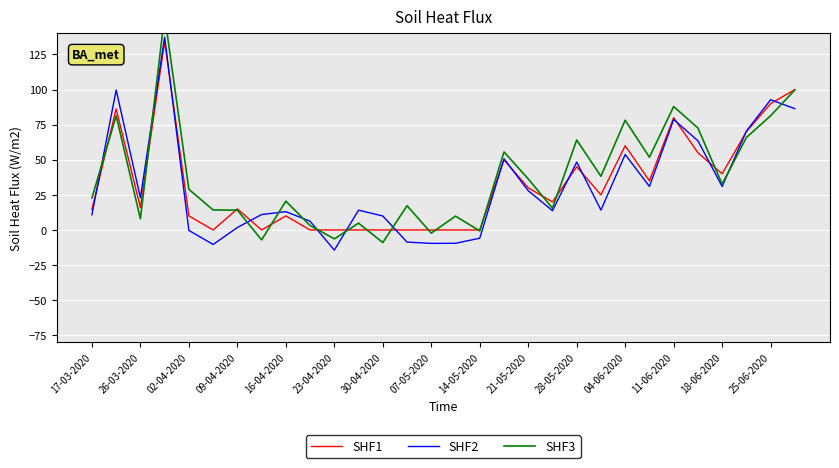

Is it true that SHF2 equals 24.1 at 11-06-2020?

False